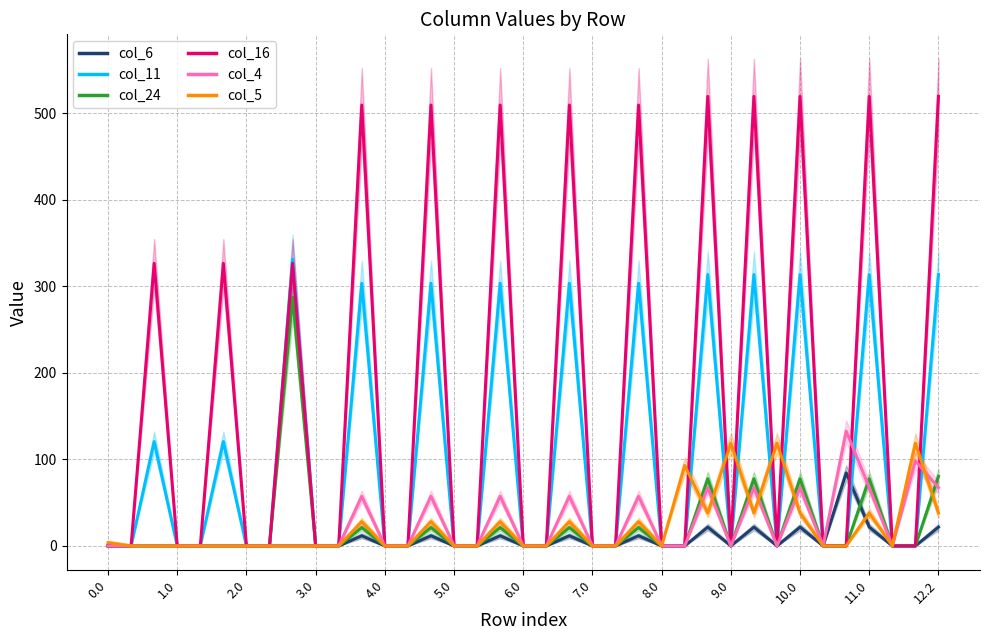

The col_5 series shows 0.0 at 8.0. True or false?

True